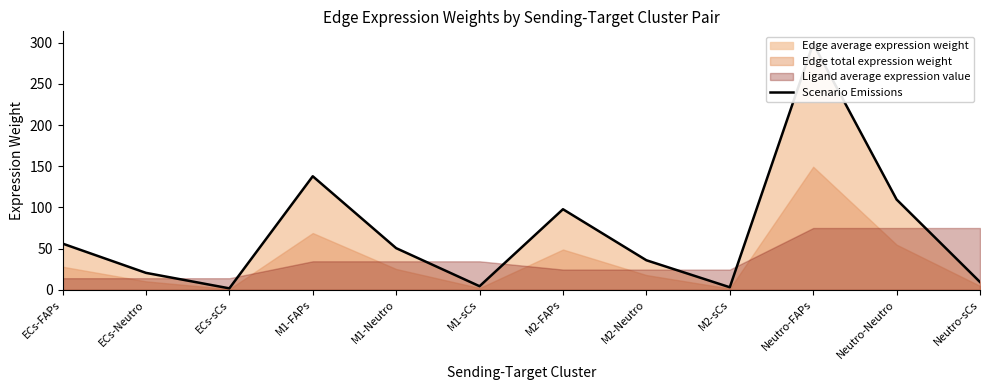

The chart shows a value of 6.6 at M1-sCs. True or false?

False